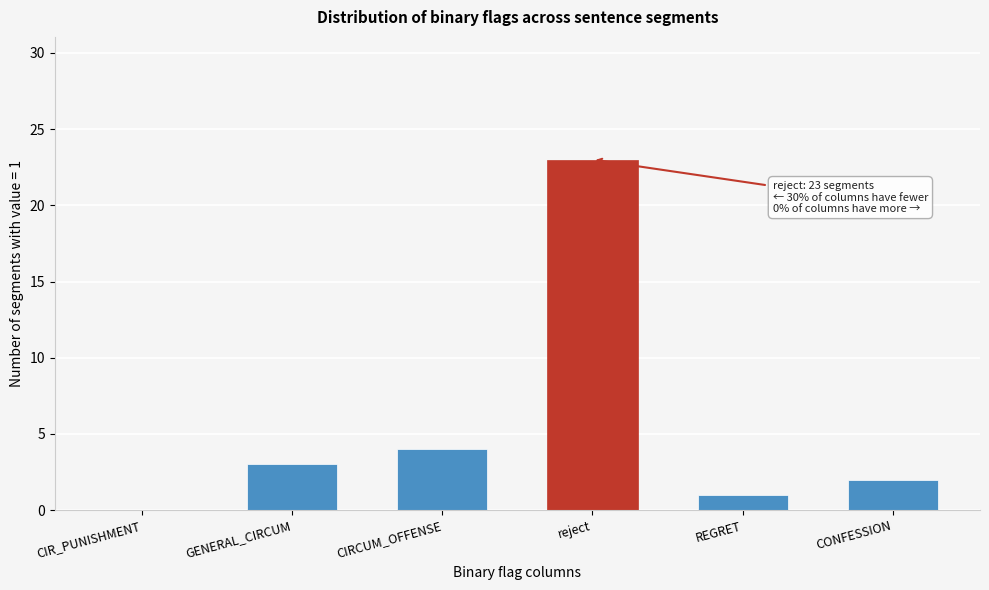

Reading right to left, what are all the values shown in this chart?

CONFESSION=2	REGRET=1	reject=23	CIRCUM_OFFENSE=4	GENERAL_CIRCUM=3	CIR_PUNISHMENT=0